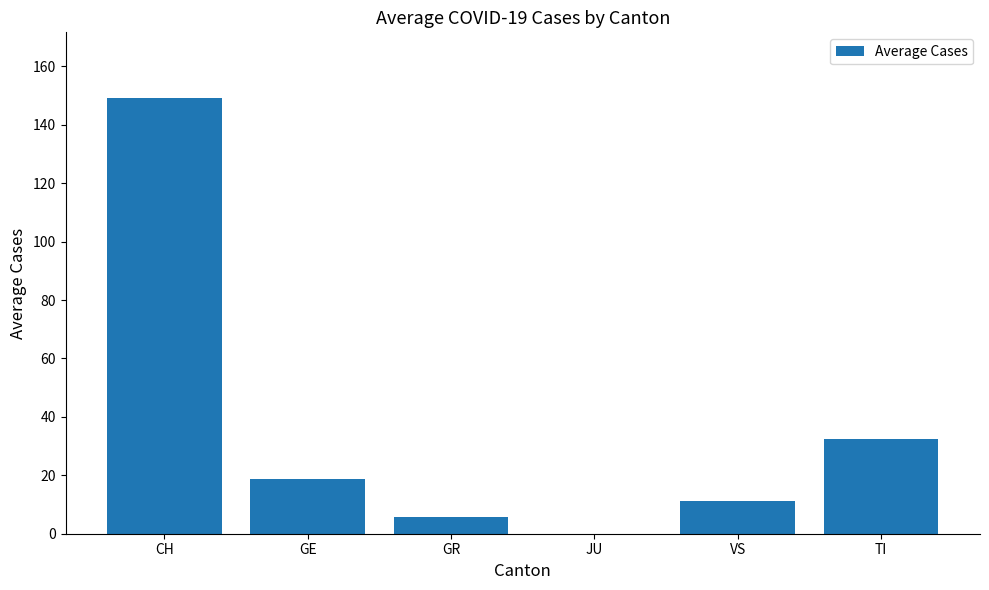

The value at JU is -46.0. True or false?

False